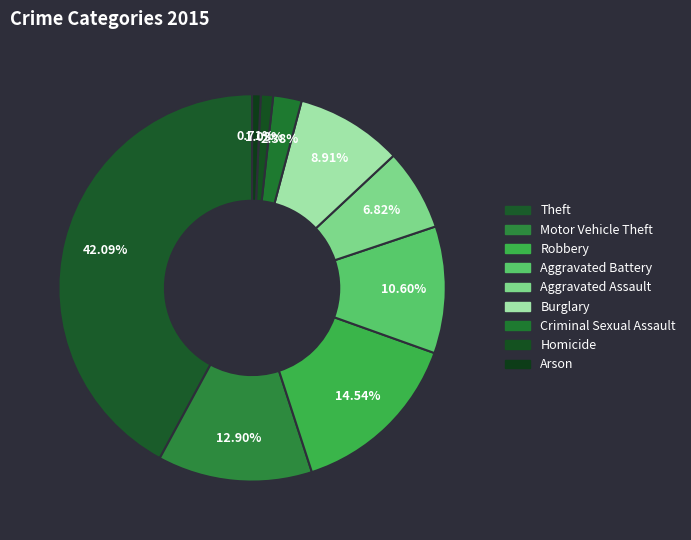

What is the largest slice in the pie chart?

Theft